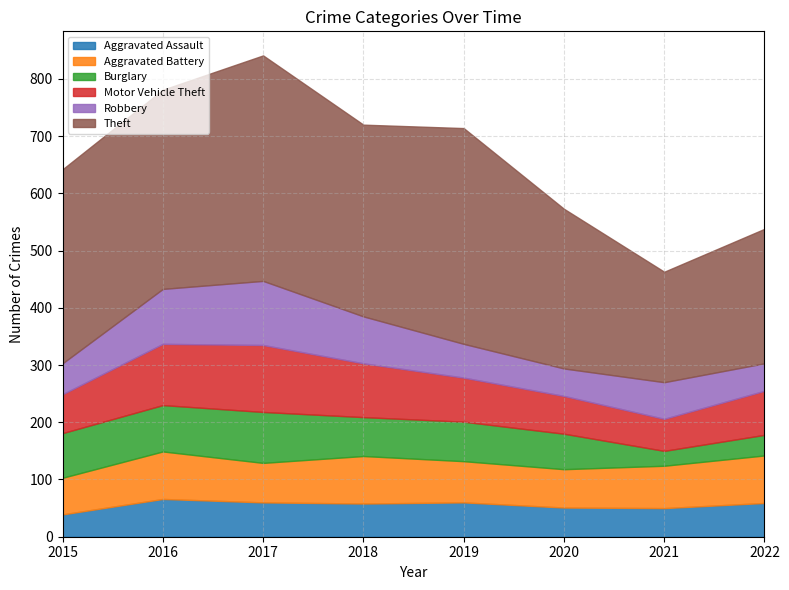

What is the sum of all Motor Vehicle Theft values?

662